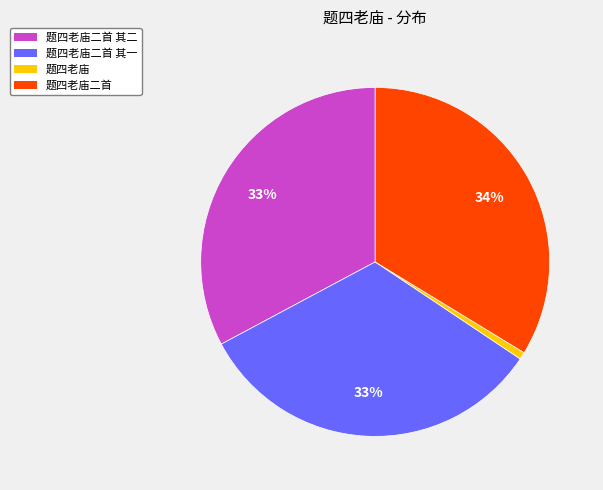

How many segments does this pie chart have?

4